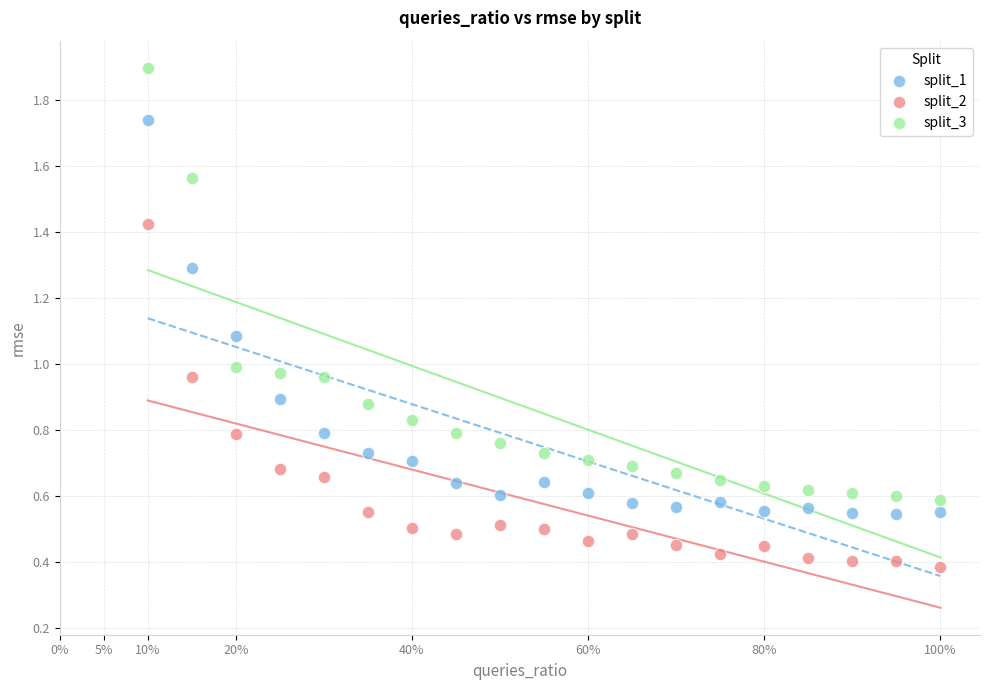

Which series has the largest Y range (max minus min)?

split_3